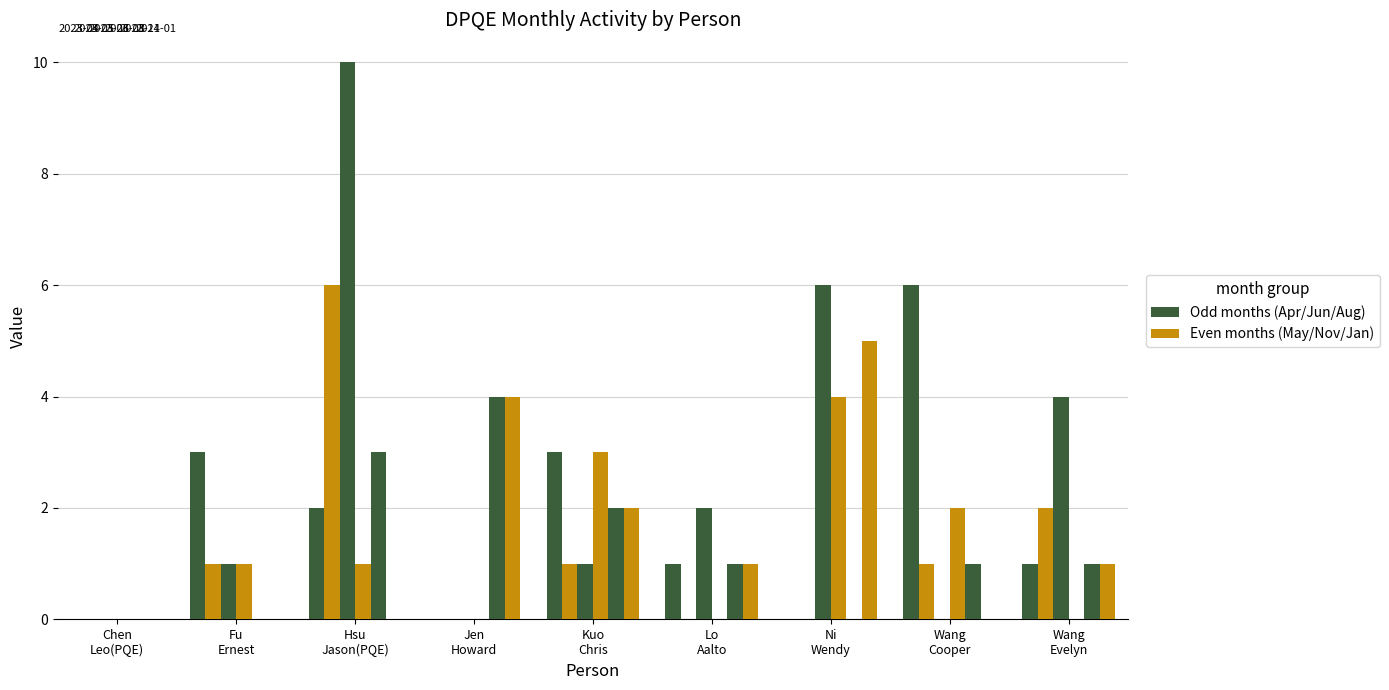

At which category is the sum across all series the highest?

Hsu Jason(PQE)